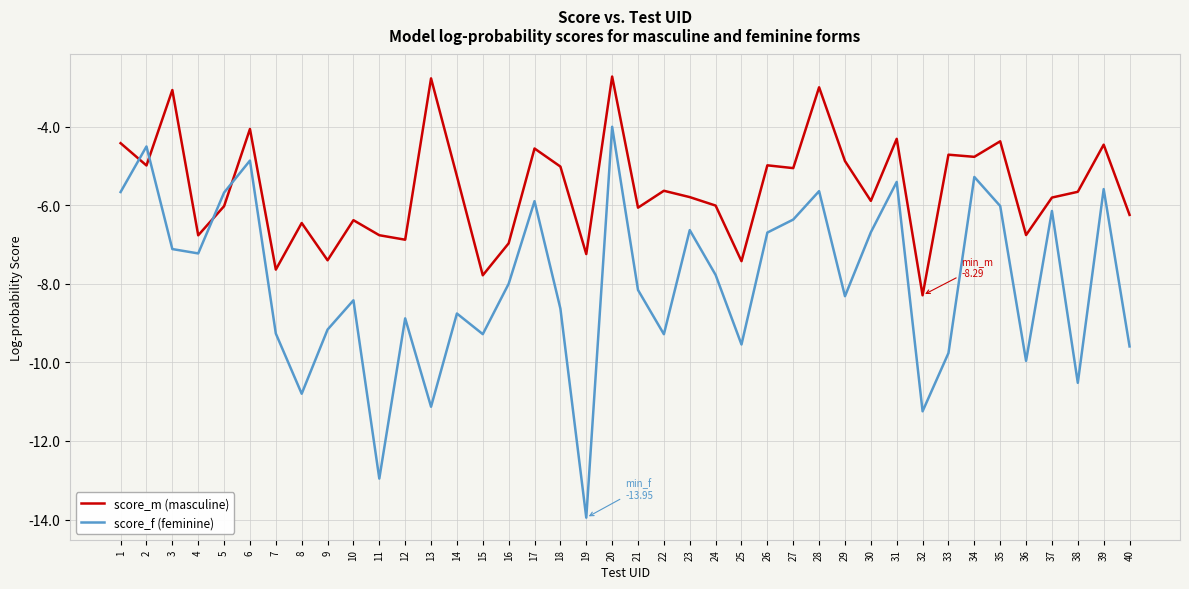

What is the lowest value of the score_m (masculine) series?

-8.3